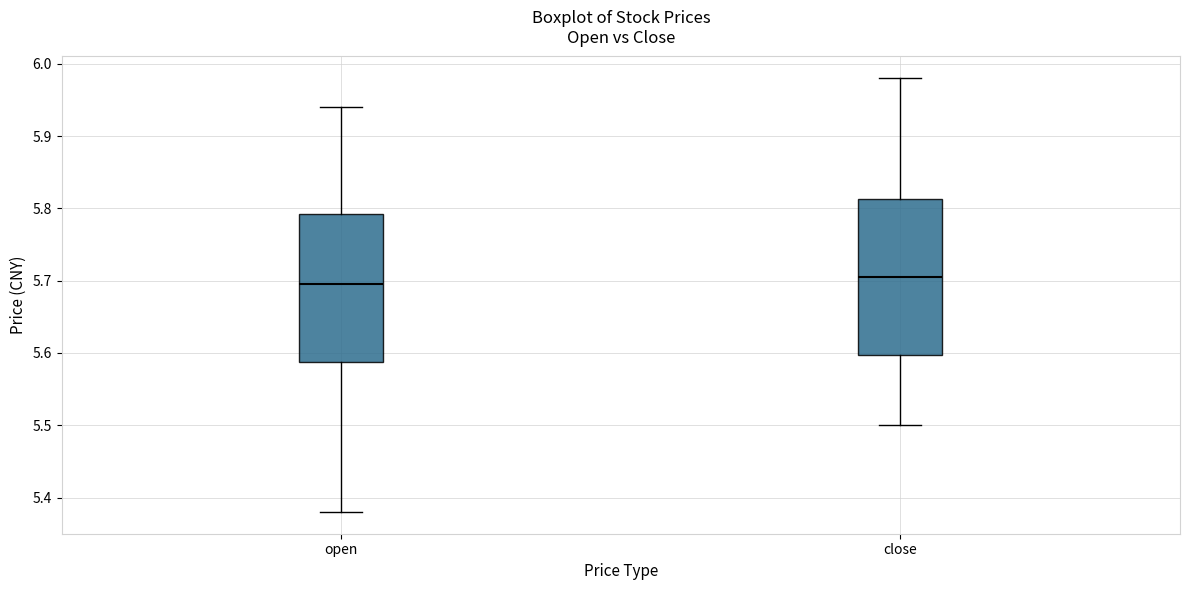

Where does the median line of the box for close sit on the y-axis? The values are not printed on the chart, so give them approximately, as read against the axis.

5.71